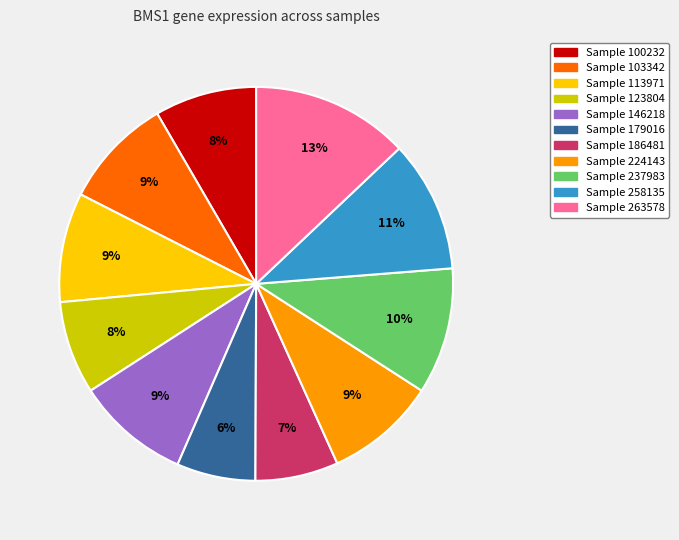

Is there a majority slice in this chart?

No